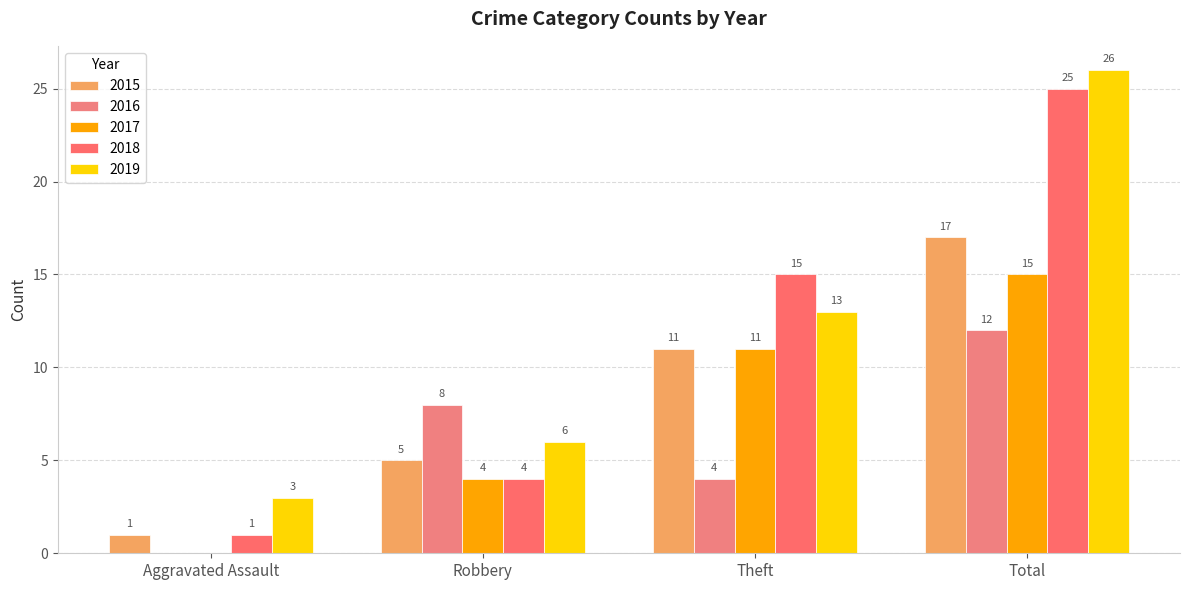

Reading left to right, transcribe all the data shown in this chart.

2015: 1	5	11	17
2016: 0	8	4	12
2017: 0	4	11	15
2018: 1	4	15	25
2019: 3	6	13	26